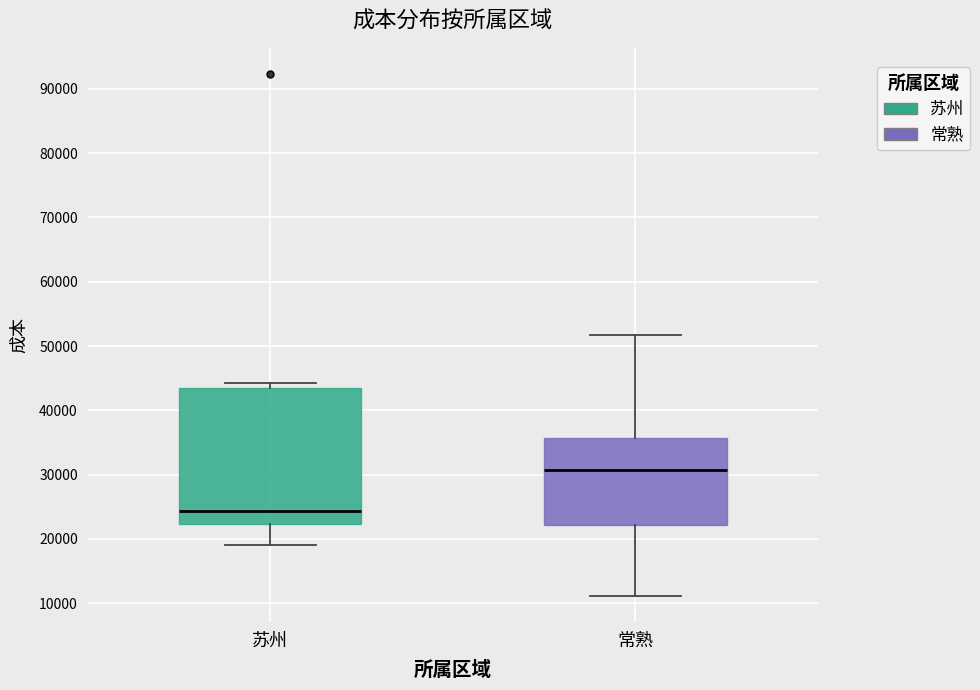

Which box's median line is the lowest?

苏州